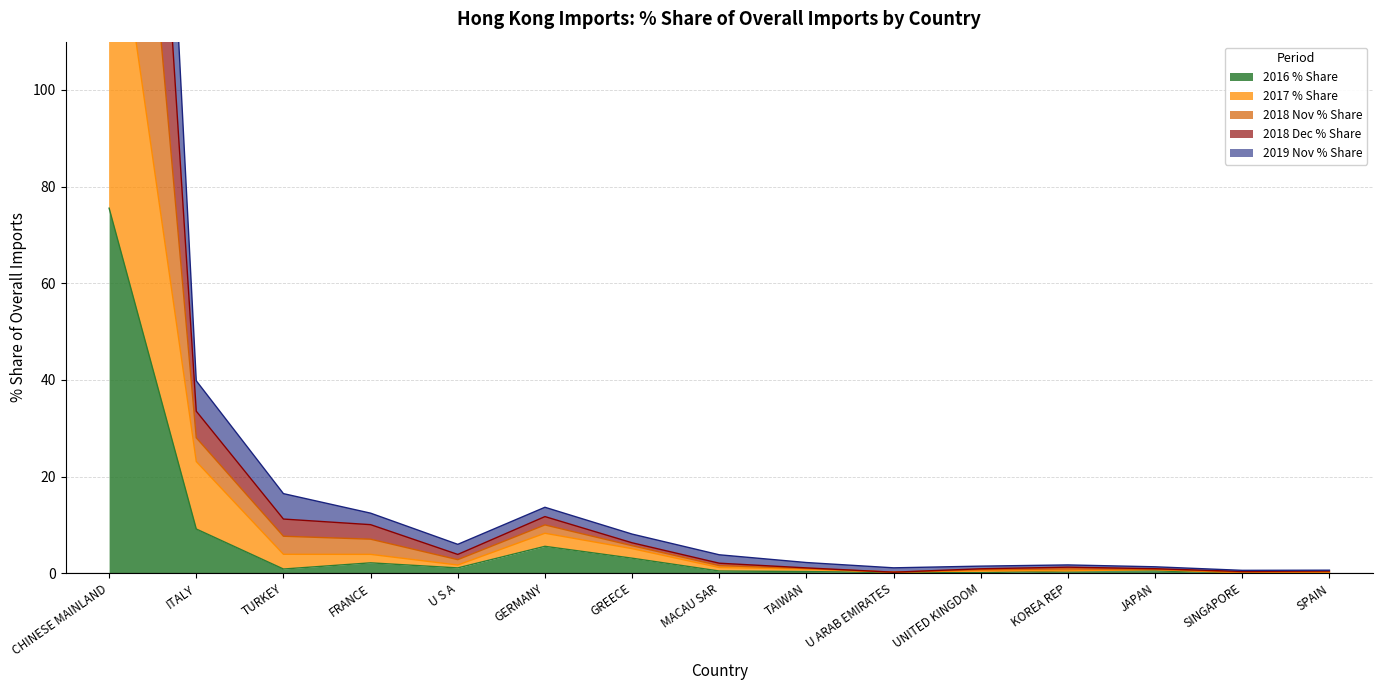

The 2018 Nov % Share series shows 3.3 at TAIWAN. True or false?

False